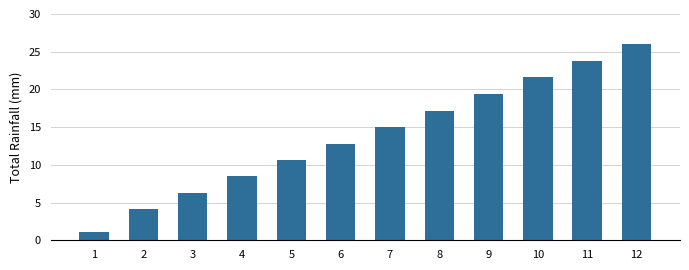

True or false: the data shows 17.2 at 8.

True